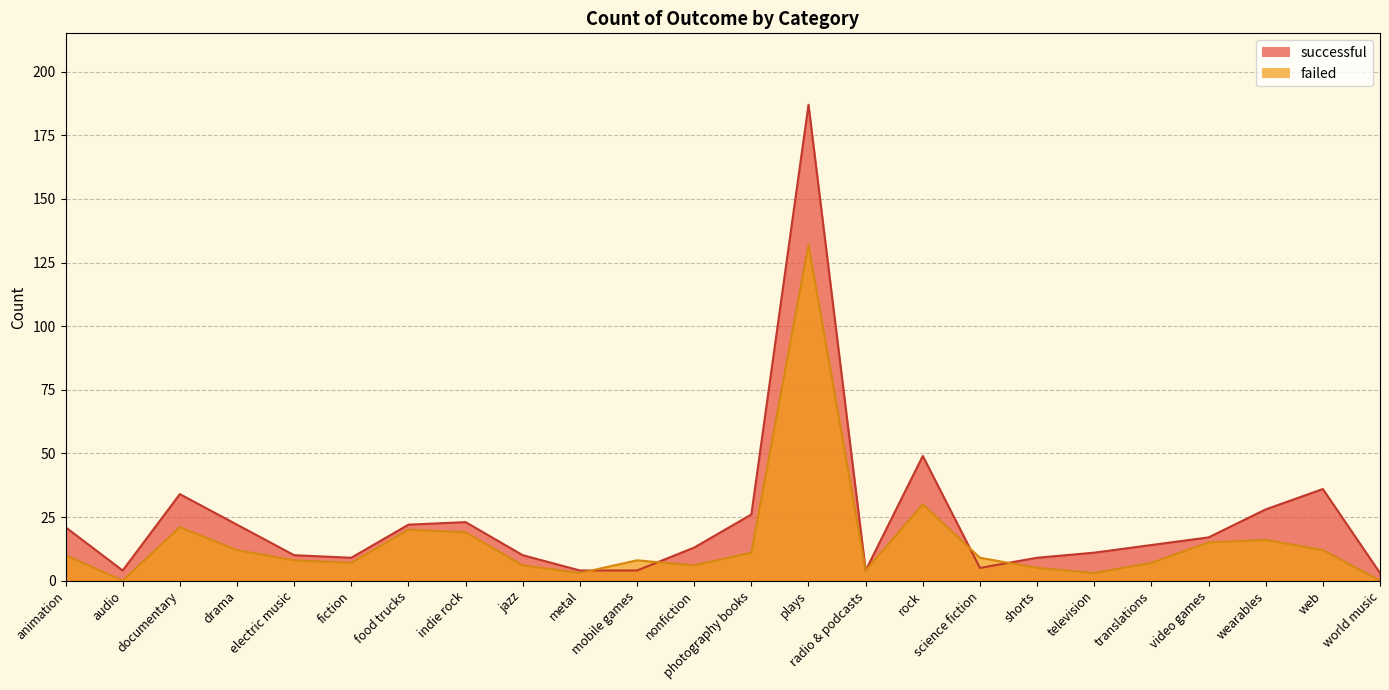

At which label is successful closest to 95?

rock